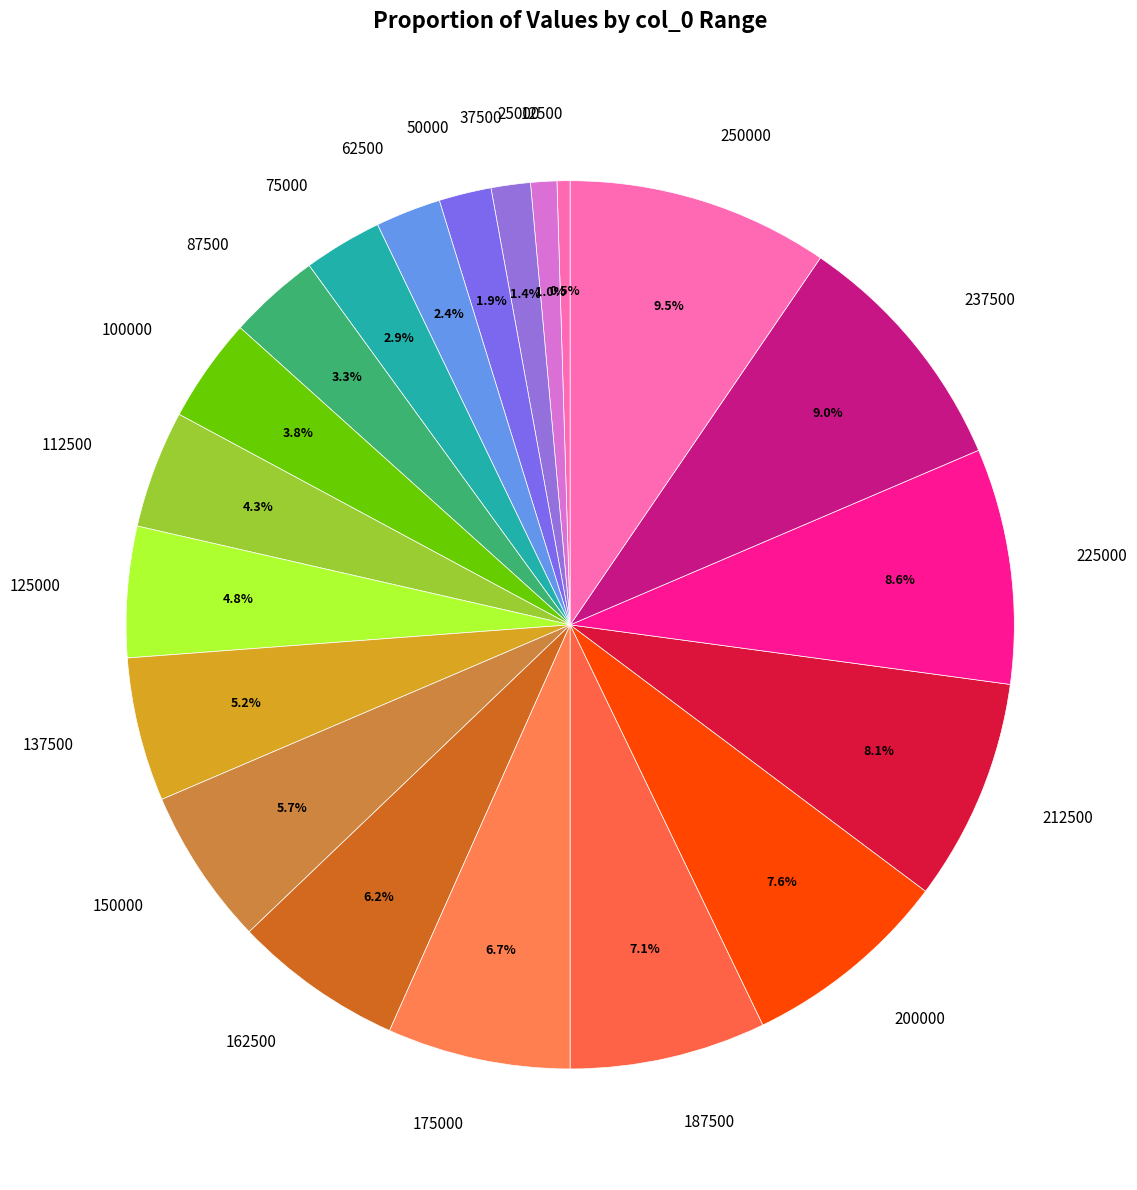

What percentage do 187500 and 75000 together represent?

10.0%